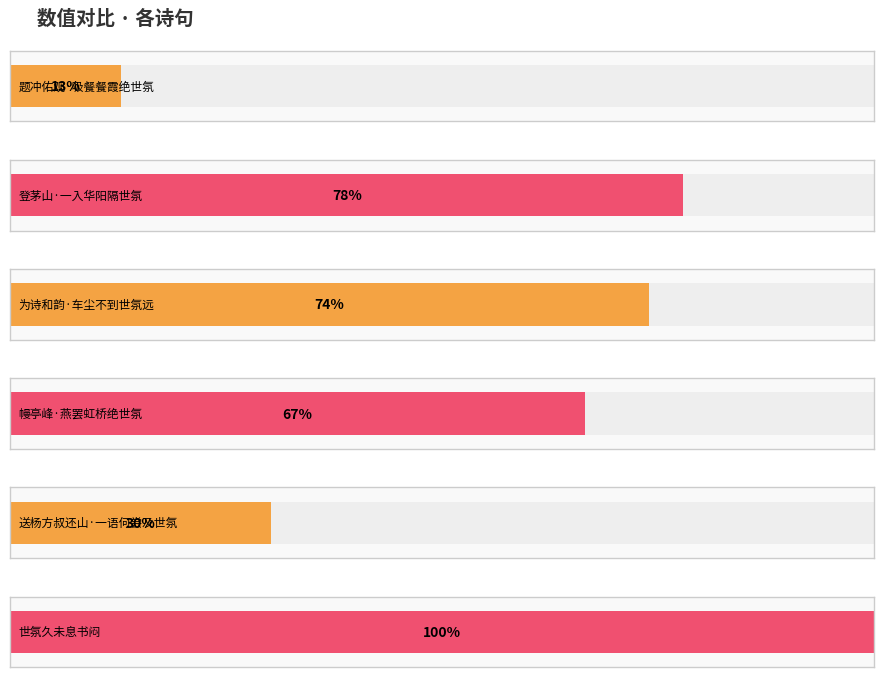

How many data points does each series have?

6